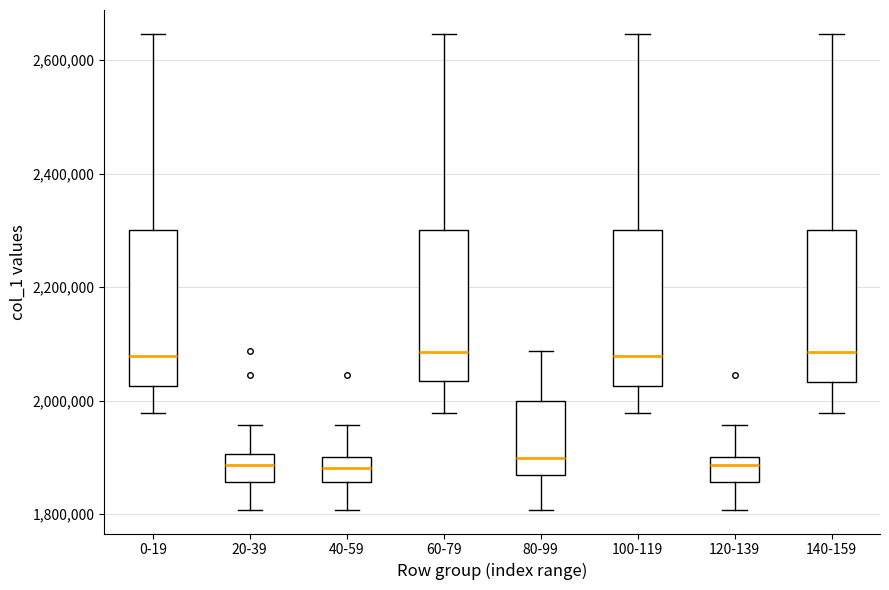

Reading left to right, read every box against the y-axis: the position of its median line, the range the box covers, and the ends of its whiskers. The values are not printed on the chart, so give them approximately, as read against the axis.

0-19: median 2080000, box 2020000 to 2300000, whiskers 1980000 to 2640000
20-39: median 1880000, box 1860000 to 1900000, whiskers 1800000 to 1960000
40-59: median 1880000, box 1860000 to 1900000, whiskers 1800000 to 1960000
60-79: median 2080000, box 2040000 to 2300000, whiskers 1980000 to 2640000
80-99: median 1900000, box 1860000 to 2000000, whiskers 1800000 to 2080000
100-119: median 2080000, box 2020000 to 2300000, whiskers 1980000 to 2640000
120-139: median 1880000, box 1860000 to 1900000, whiskers 1800000 to 1960000
140-159: median 2080000, box 2040000 to 2300000, whiskers 1980000 to 2640000